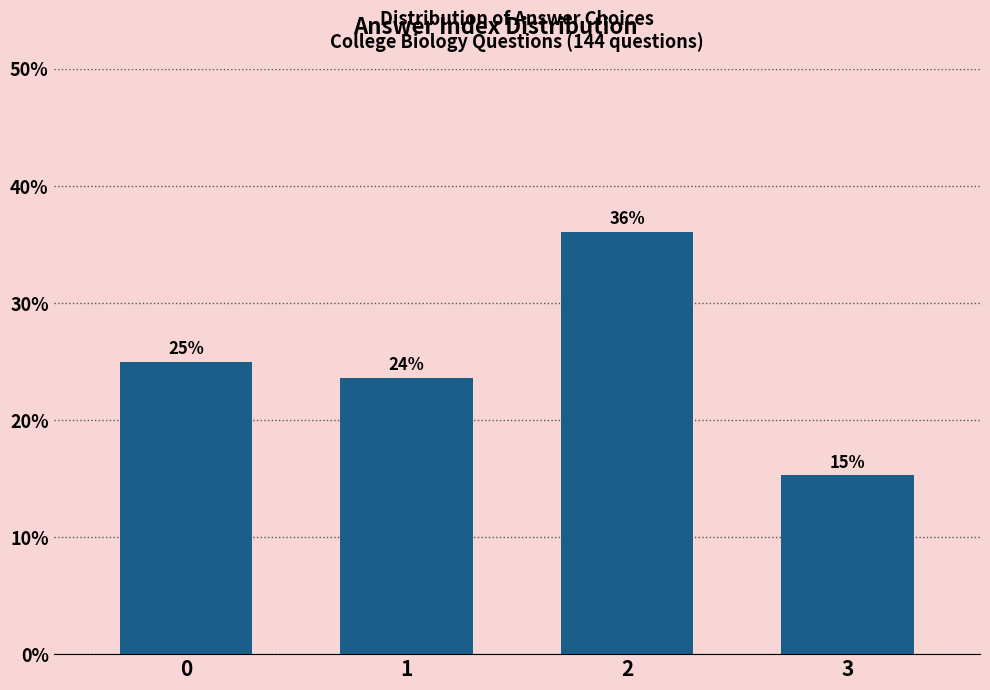

List the labels in order of value, largest first.

2, 0, 1, 3